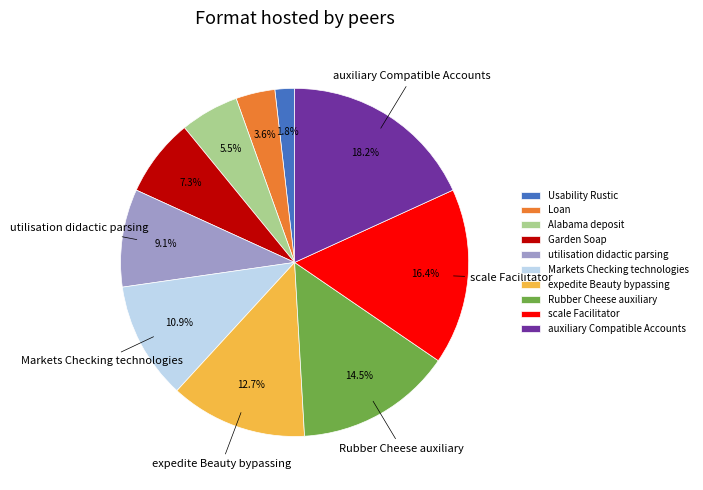

What is the smallest slice in the pie chart?

Usability Rustic